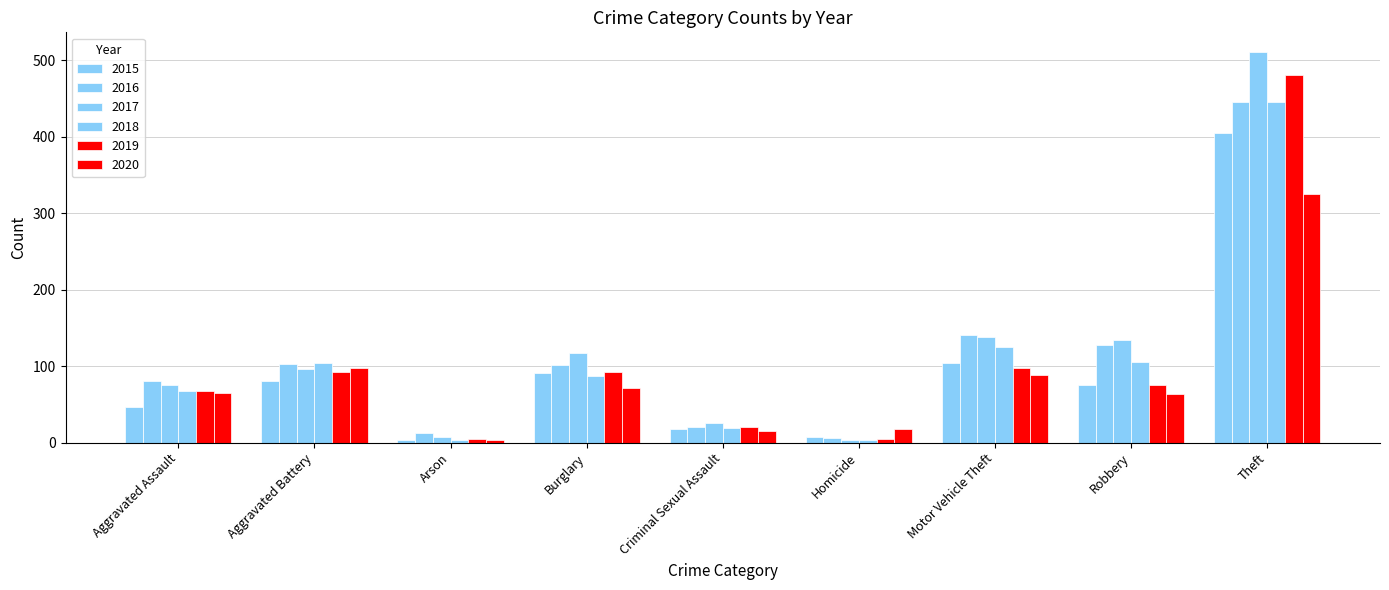

Reading left to right, list all the values displayed in this chart.

2015: 46	81	4	91	18	7	104	76	405
2016: 80	103	13	102	20	6	141	128	446
2017: 76	96	7	117	26	4	138	134	511
2018: 67	104	4	87	19	3	125	106	446
2019: 67	93	5	92	21	5	98	75	481
2020: 65	98	4	71	15	18	89	64	325